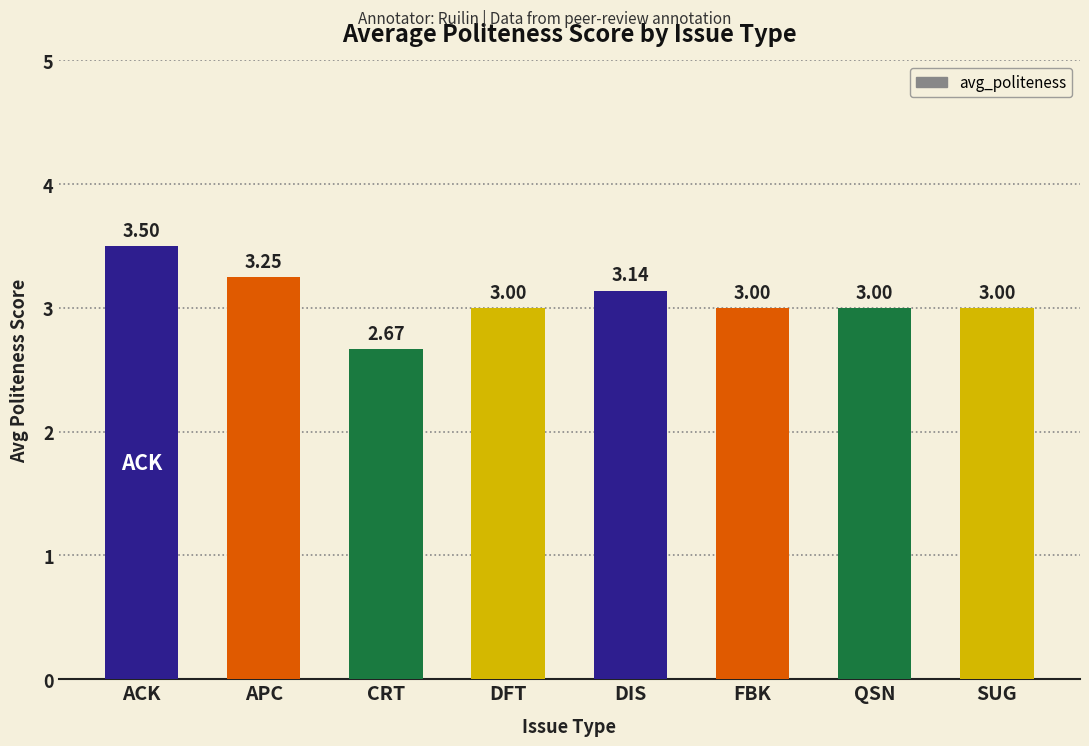

What is the change in value from CRT to SUG?

+0.3